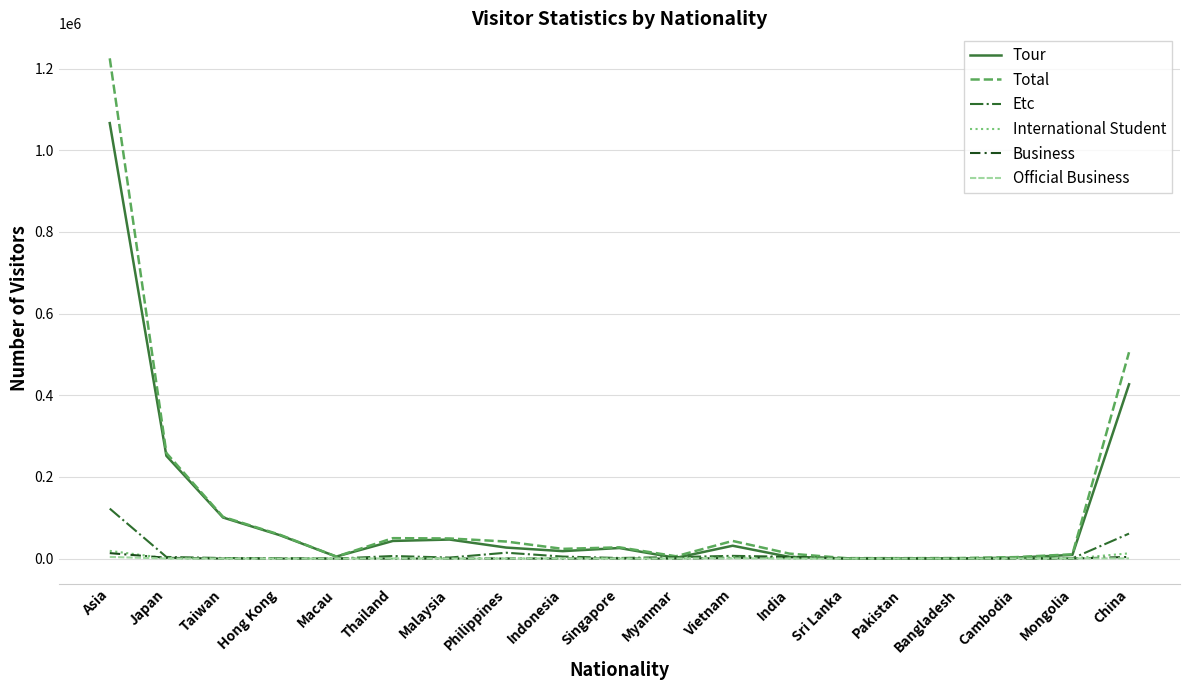

In Total, how many points are higher than both neighbors (excluding endpoints)?

3